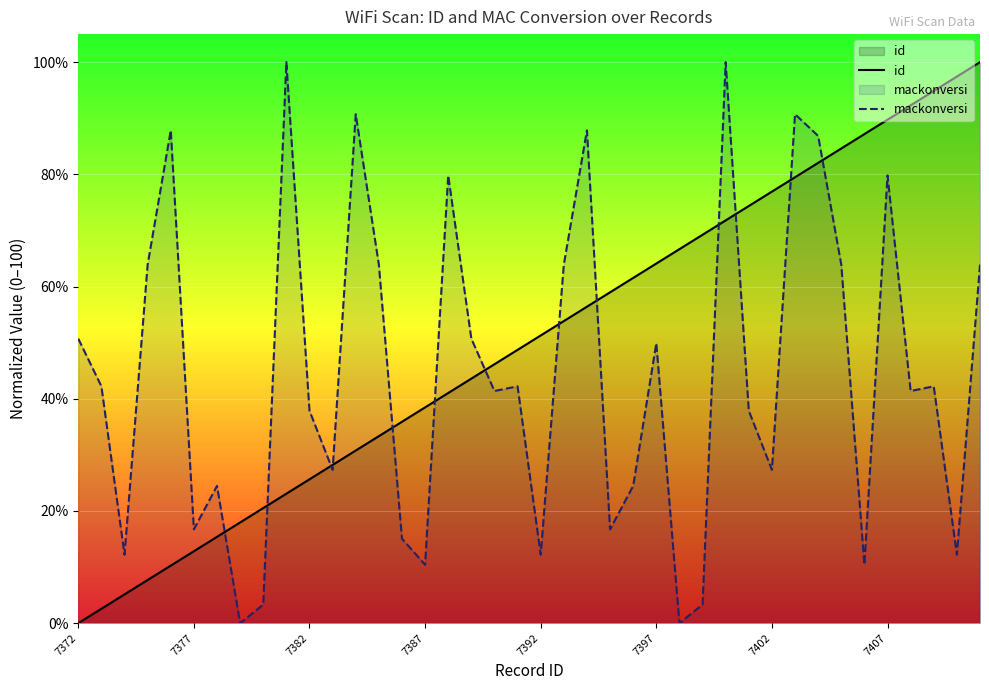

True or false: id has a value of 82.1 at 32.

True